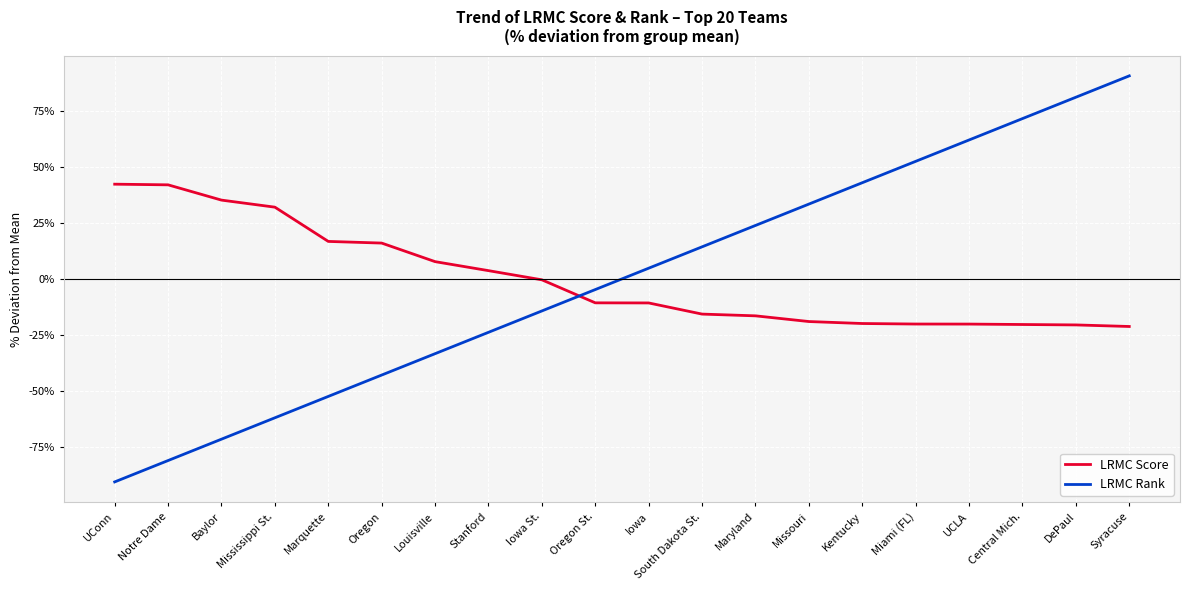

What position from the left is DePaul?

19